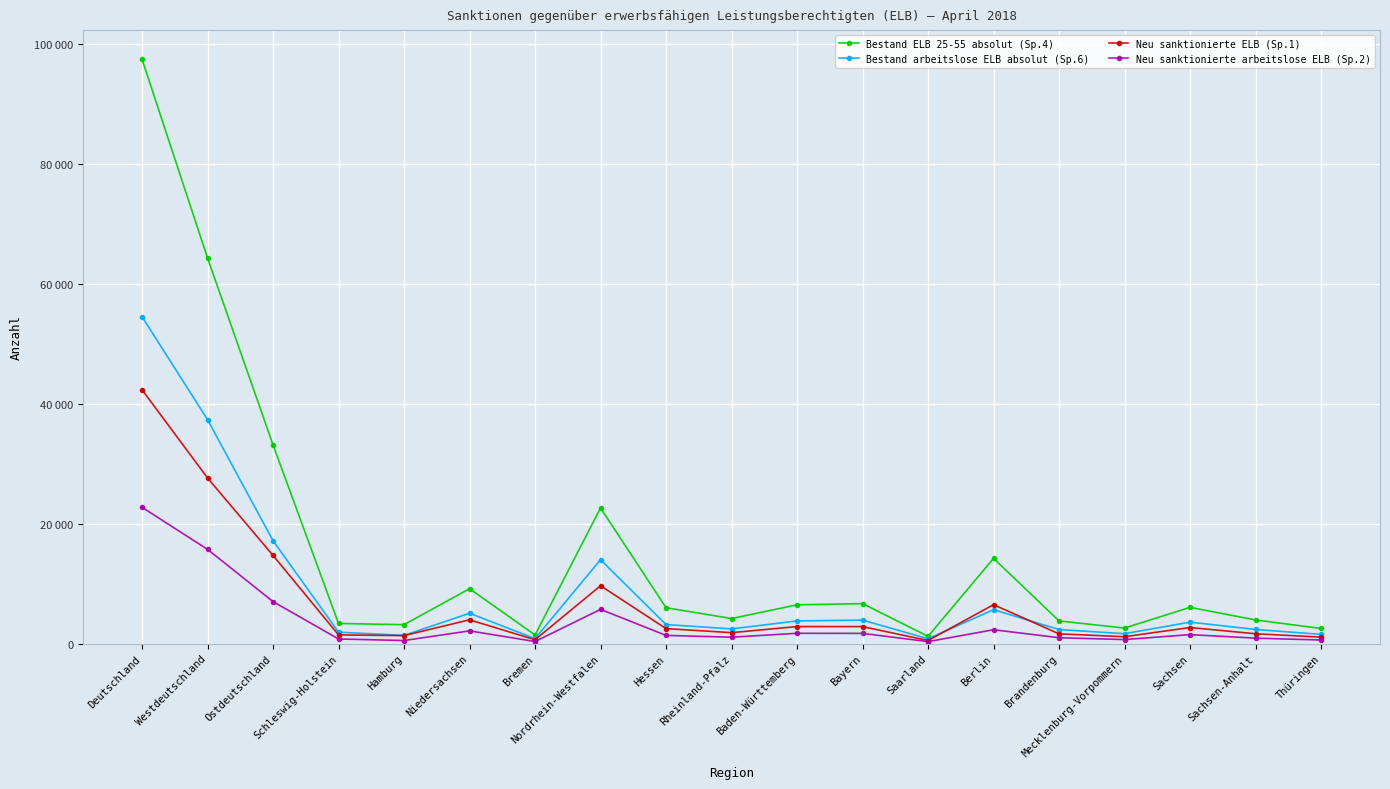

What is the value of the Neu sanktionierte arbeitslose ELB (Sp.2) point at the 16th from the left?

680